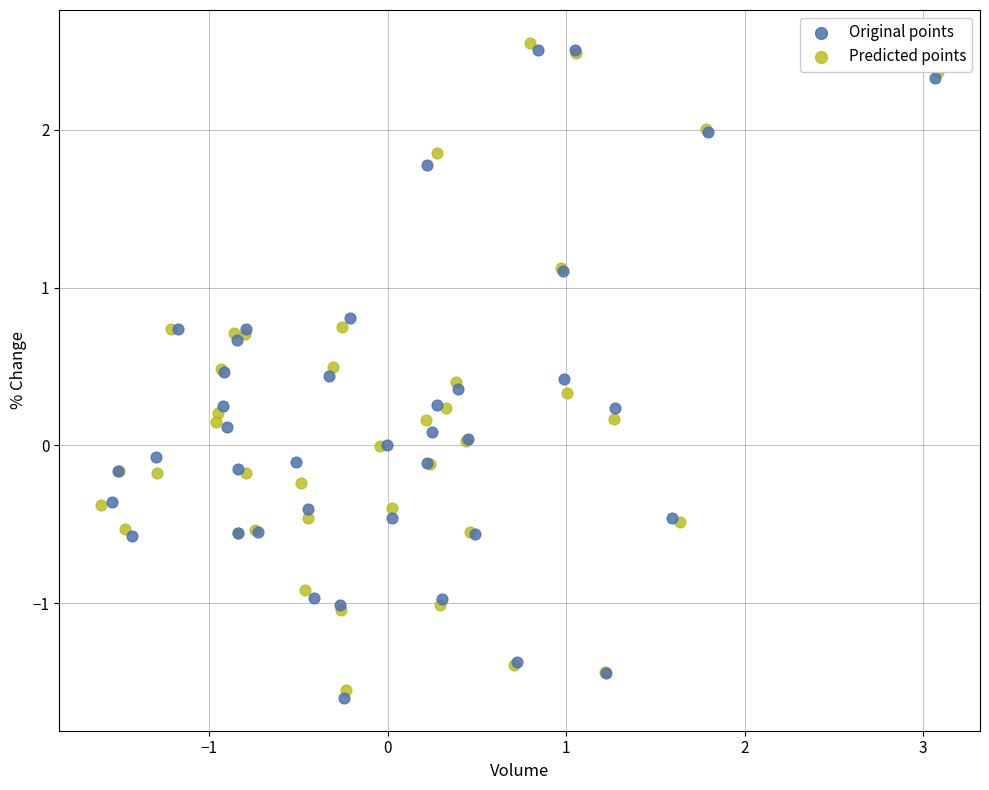

What are all the series names shown in the legend?

Original points, Predicted points